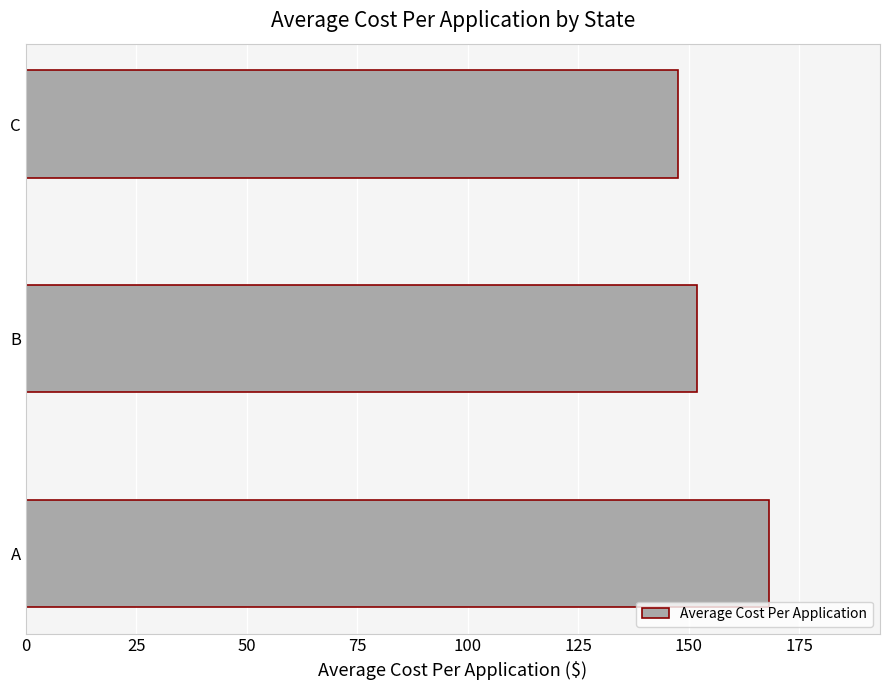

Rank the categories by value from lowest to highest.

C, B, A